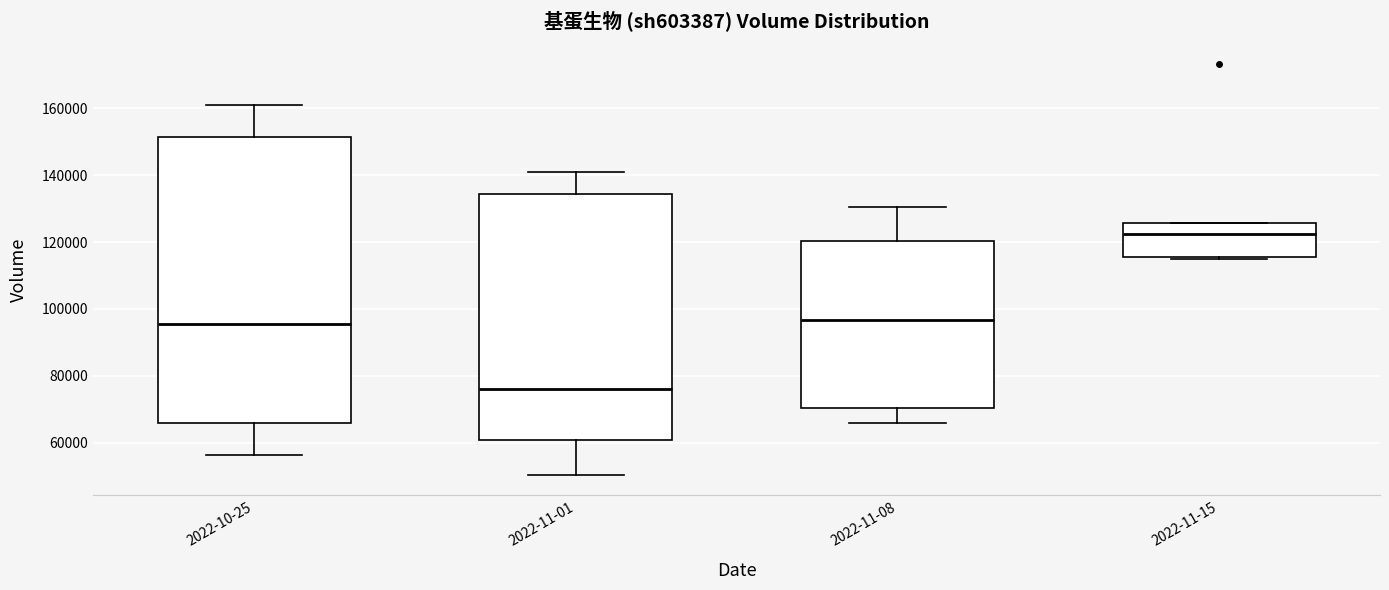

Comparing the boxes themselves (not the whiskers), which one is the tallest?

2022-10-25